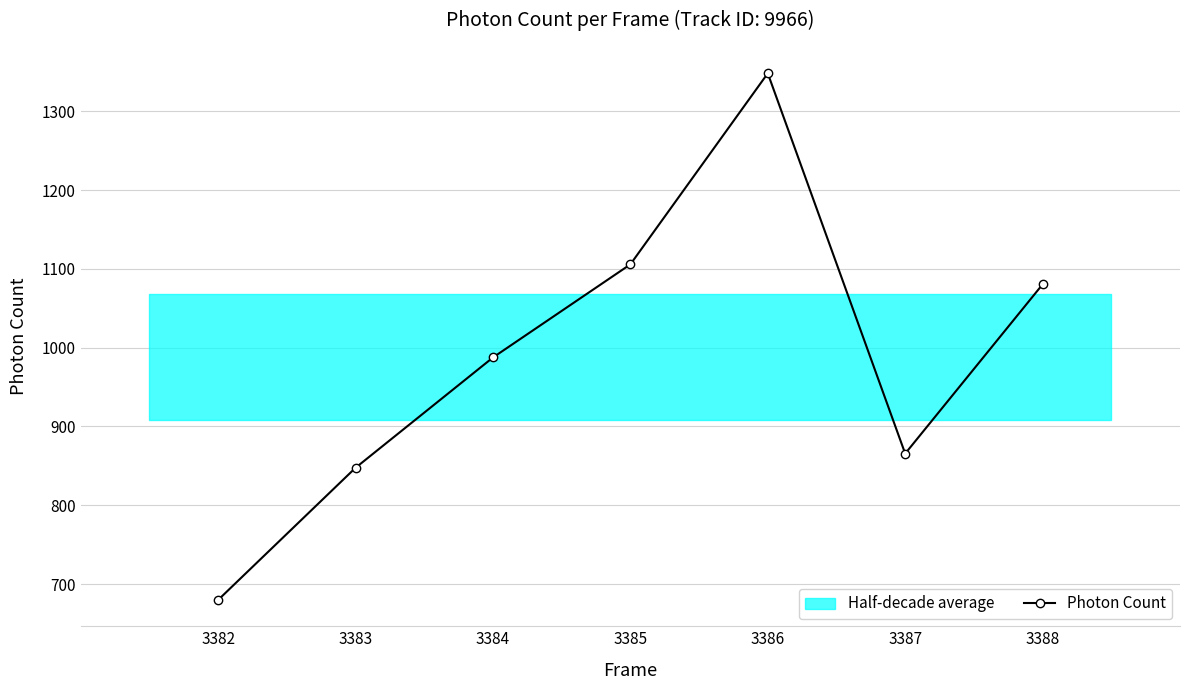

What is the difference between the second highest and second lowest values?

258.1